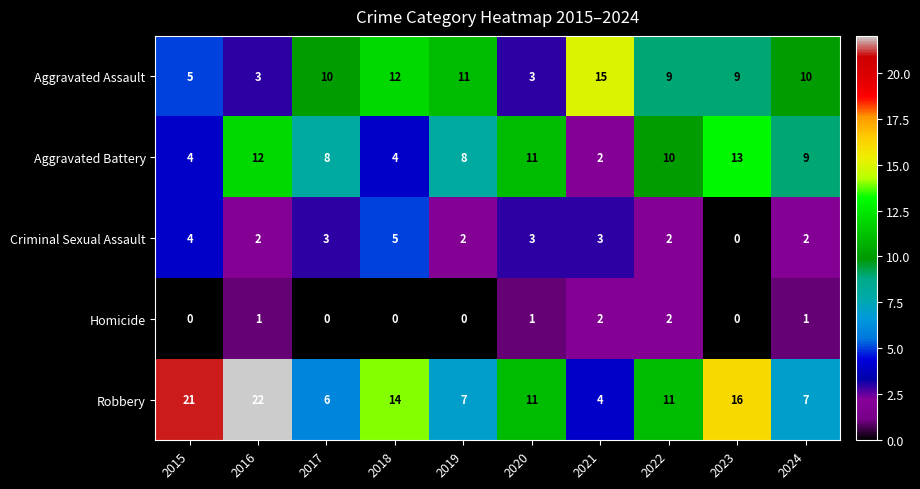

Which label corresponds to the largest value in the chart?

2016